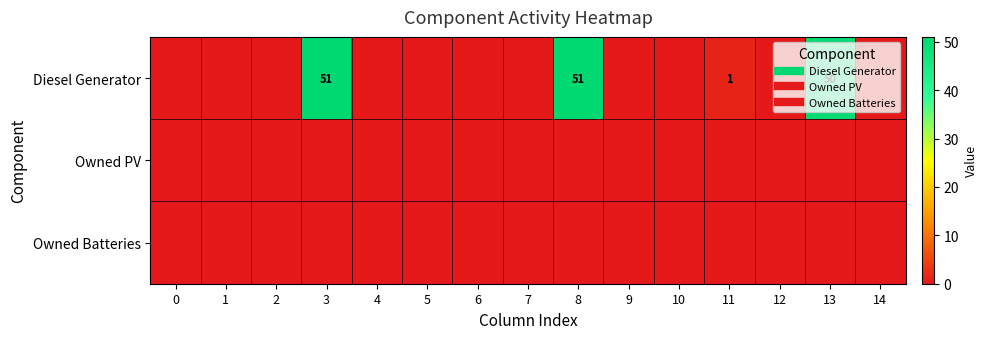

Which series has the largest range (max minus min)?

Diesel Generator